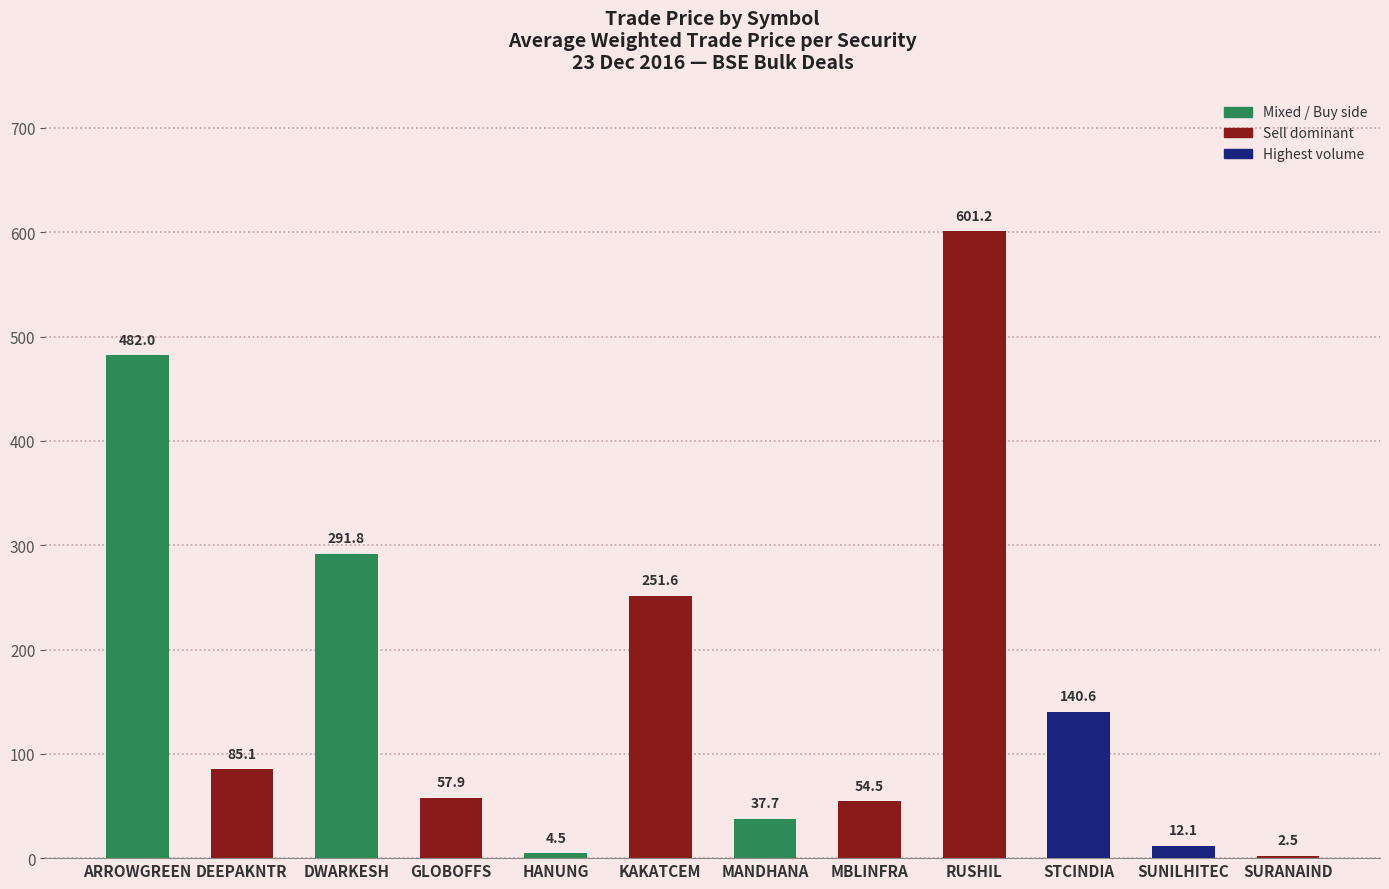

What is the difference between the maximum and second lowest values?

596.7